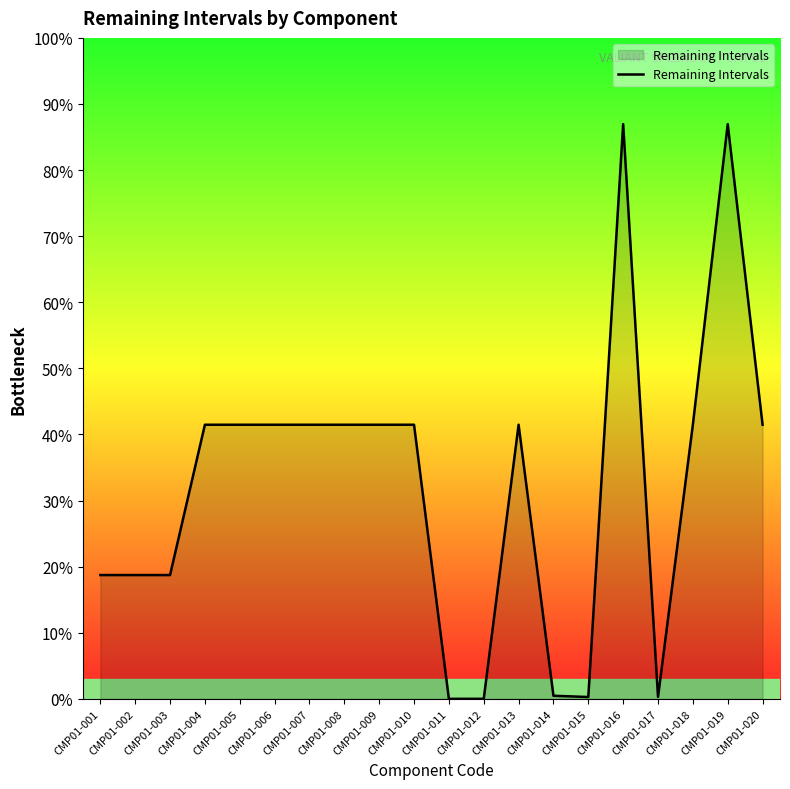

Rank the categories by value from lowest to highest.

CMP01-011, CMP01-012, CMP01-015, CMP01-017, CMP01-014, CMP01-001, CMP01-002, CMP01-003, CMP01-004, CMP01-005, CMP01-006, CMP01-007, CMP01-008, CMP01-009, CMP01-010, CMP01-013, CMP01-018, CMP01-020, CMP01-016, CMP01-019